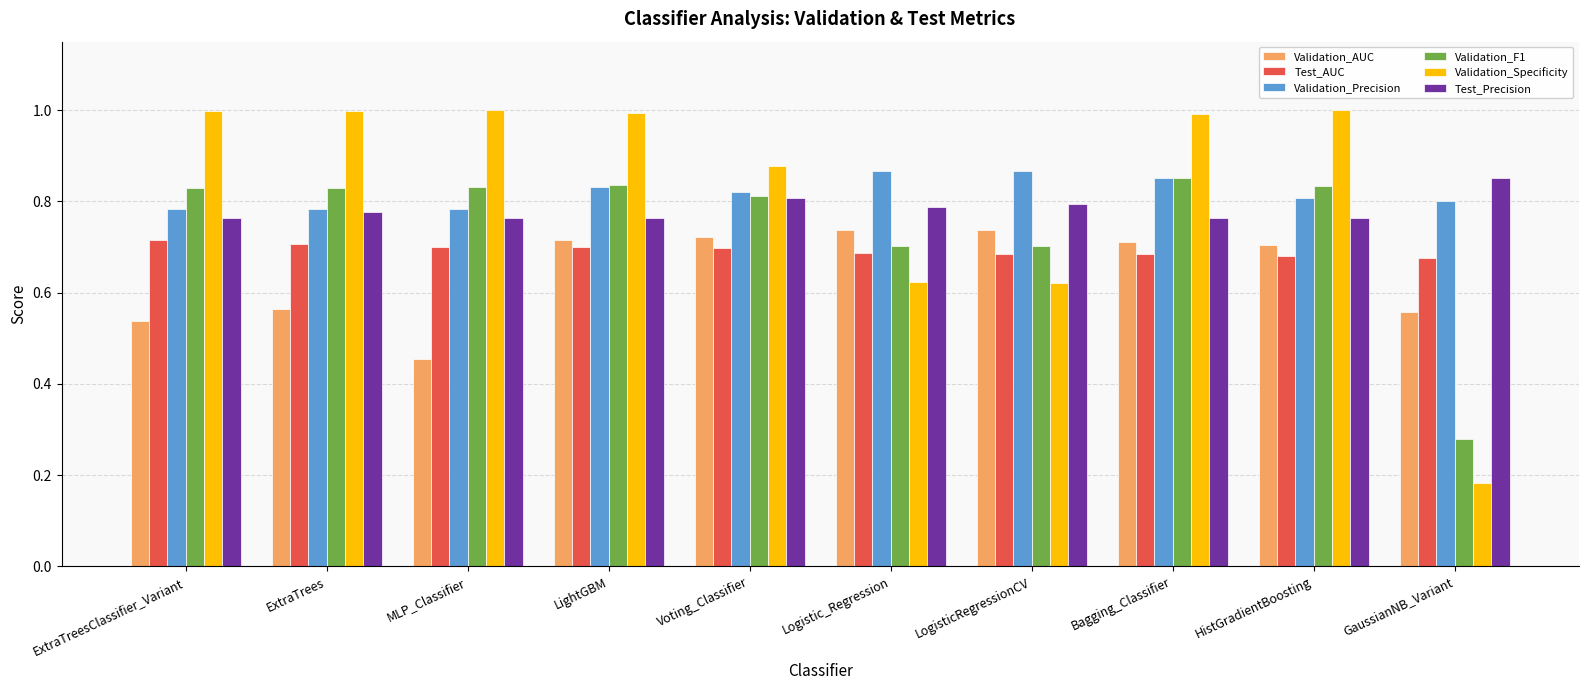

What are all the series names shown in the legend?

Validation_AUC, Test_AUC, Validation_Precision, Validation_F1, Validation_Specificity, Test_Precision